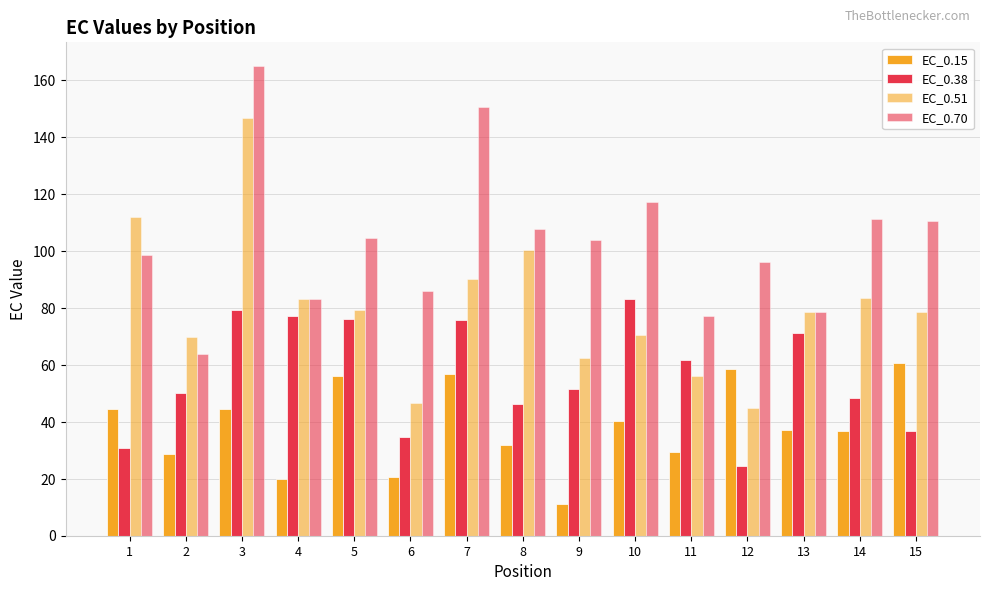

Reading left to right, list all the values displayed in this chart.

EC_0.15: 44.4	28.8	44.4	19.8	56.1	20.7	56.7	31.9	11.0	40.4	29.6	58.7	37.1	36.7	60.8
EC_0.38: 30.9	50.0	79.4	77.1	76.2	34.7	75.8	46.2	51.7	83.0	61.7	24.4	71.2	48.4	36.7
EC_0.51: 111.9	69.8	146.6	83.3	79.4	46.7	90.2	100.2	62.3	70.4	56.0	44.8	78.7	83.4	78.4
EC_0.70: 98.4	64.0	165.0	83.2	104.6	85.9	150.5	107.8	104.0	117.3	77.0	96.2	78.5	111.2	110.7